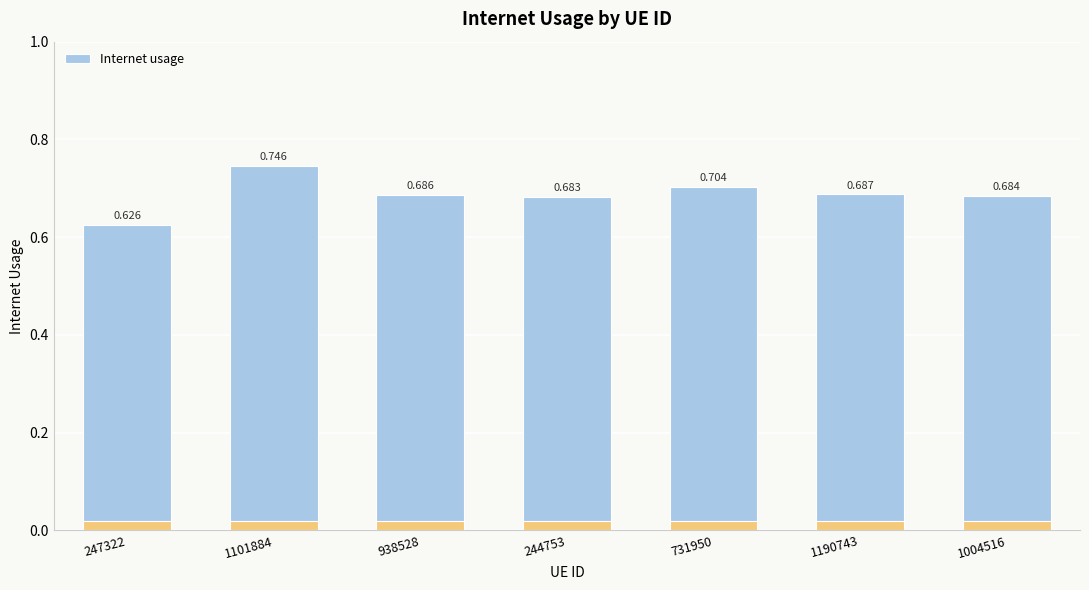

Is it true that the value at 244753 is 0.7?

True